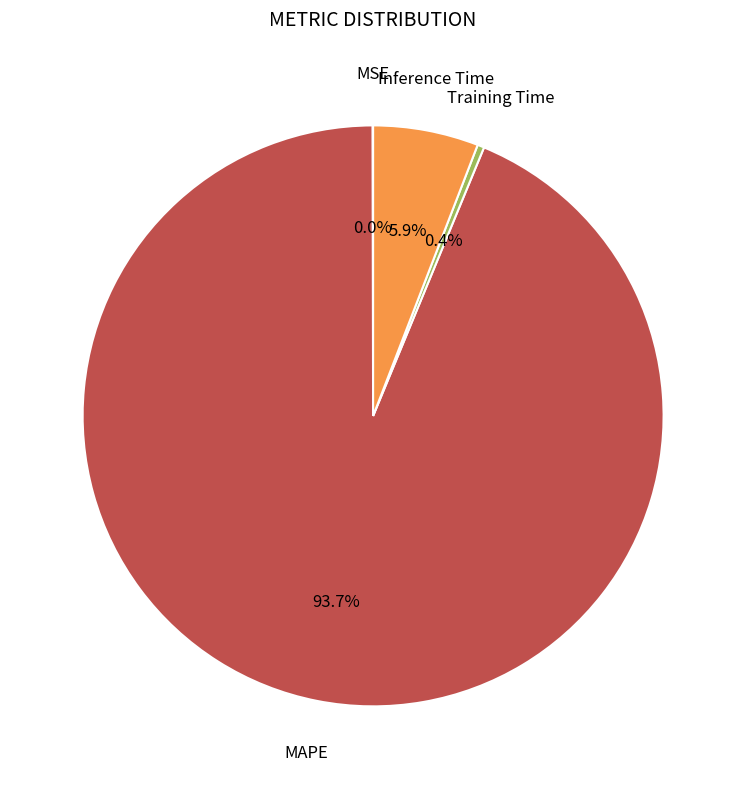

Does any single category account for the majority?

Yes